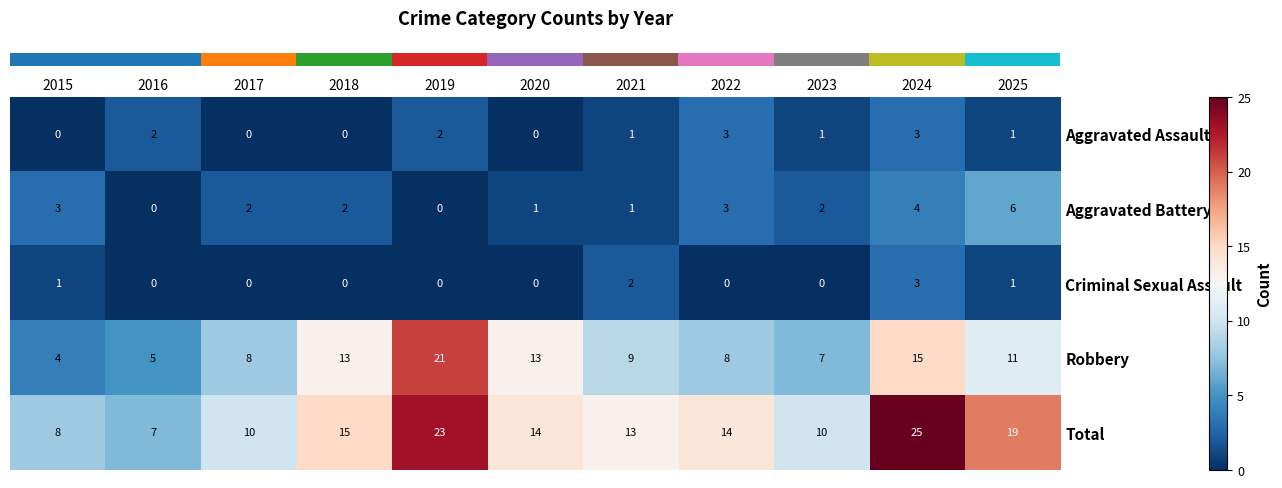

Which series has the largest range (max minus min)?

Total